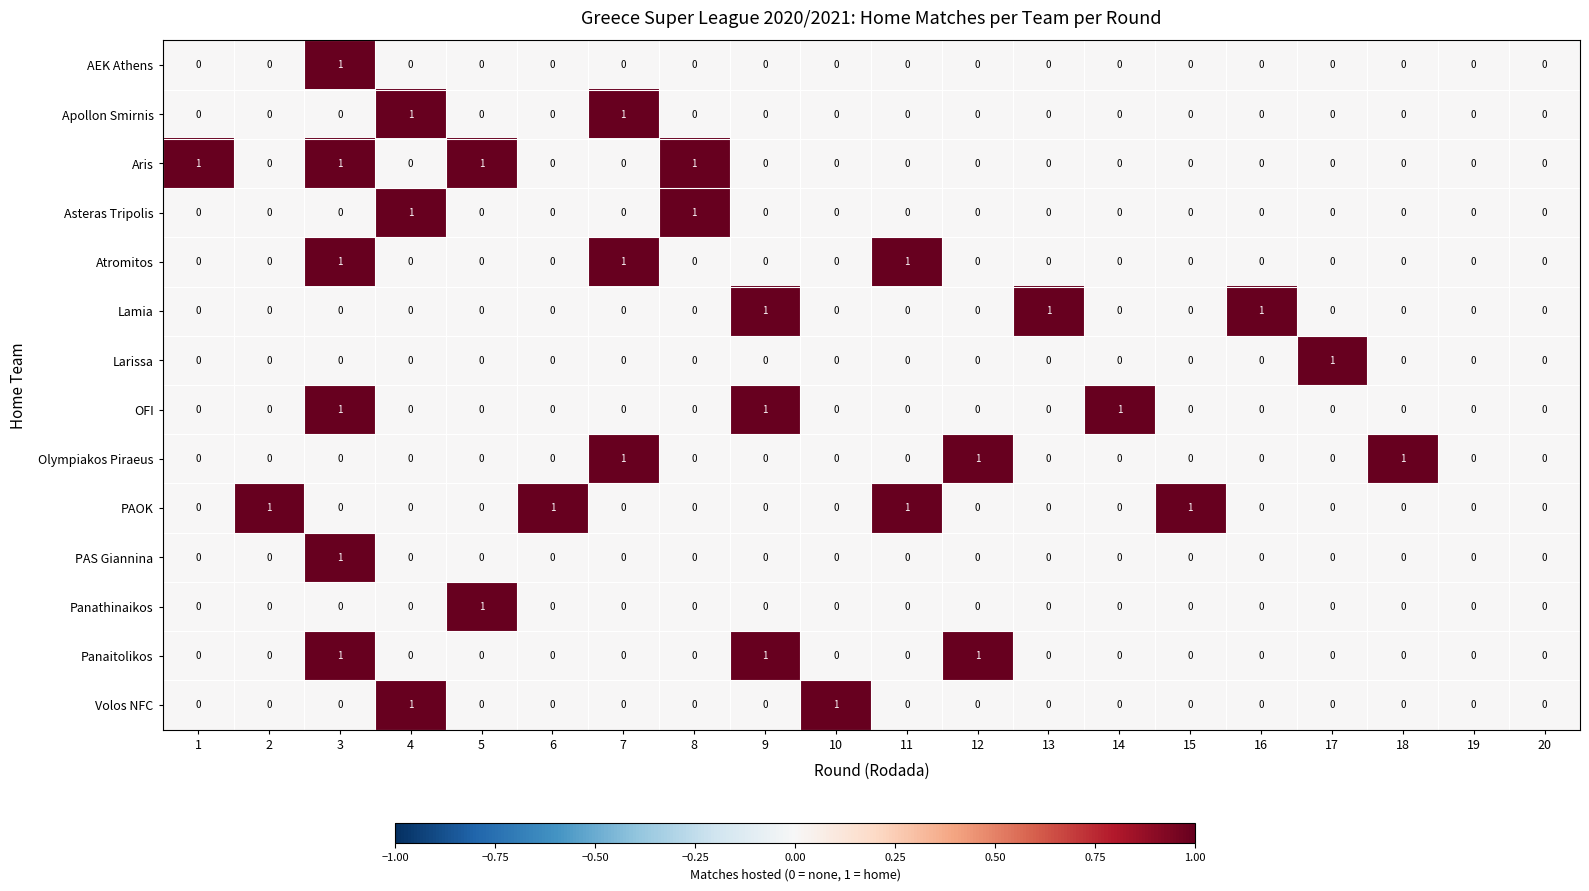

Count the PAOK values in the range 0 to 1.

20